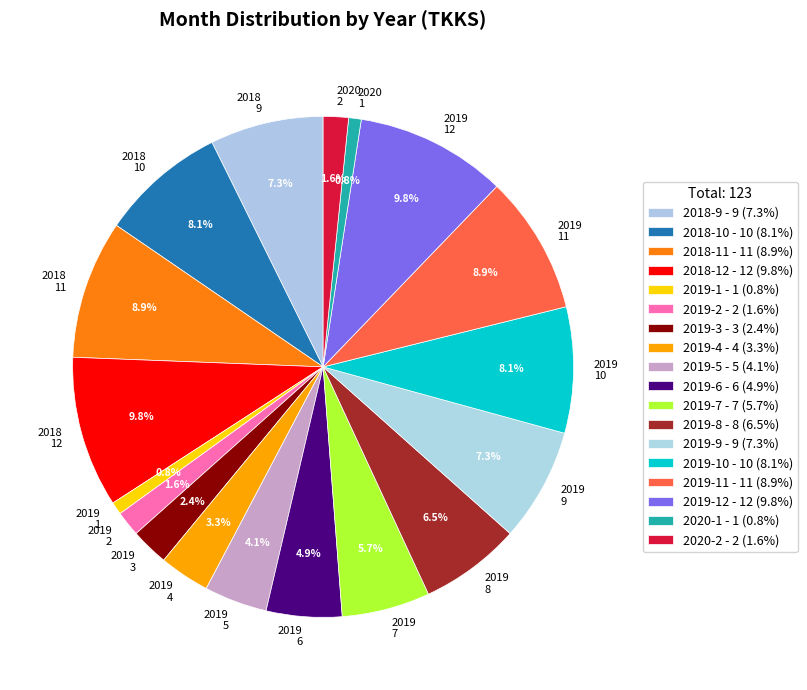

To the nearest percent, what is the difference between the largest and smallest slice percentages?

9%